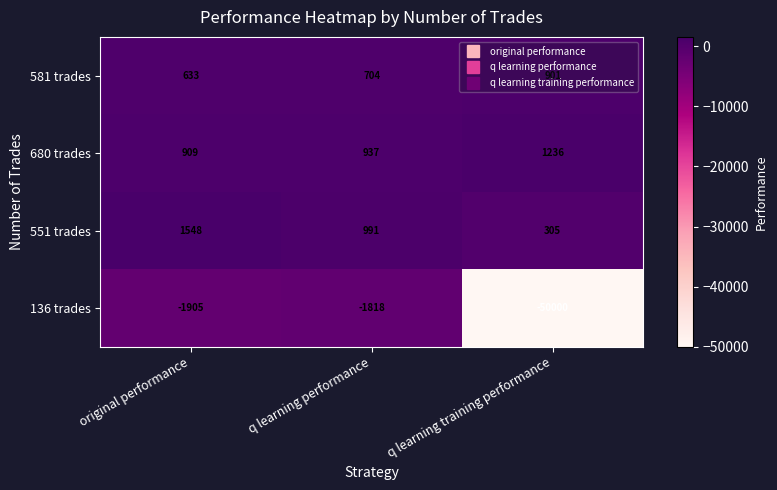

What is the total value across all series at original performance?

1185